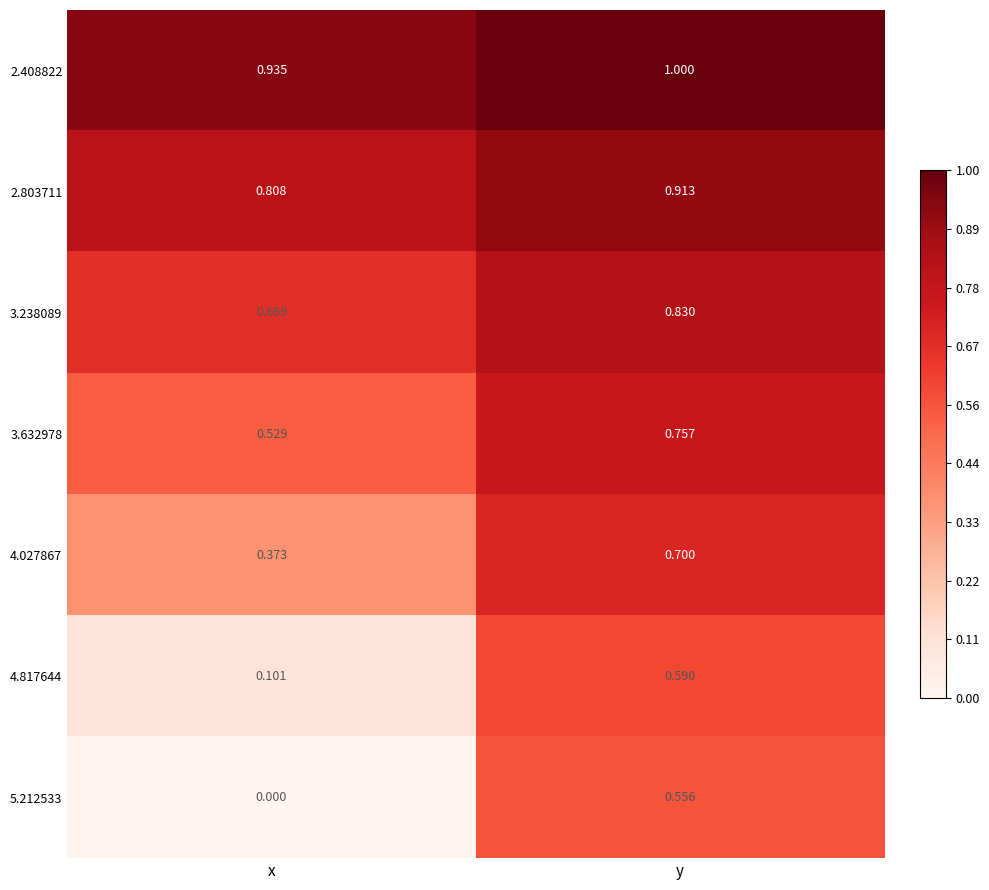

Where is 5.212533 nearest to the value 0?

x